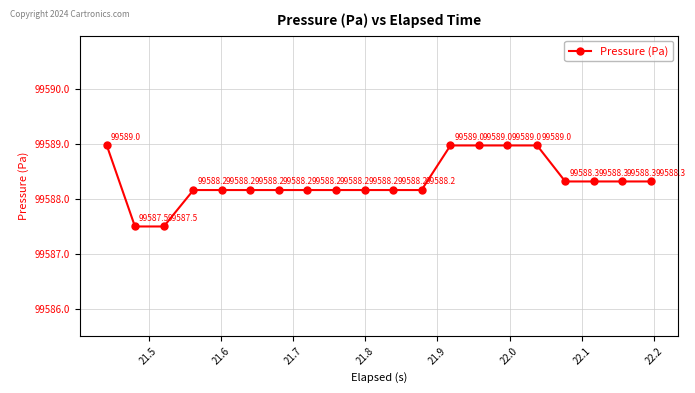

What is the minimum value shown in the chart?

99587.5